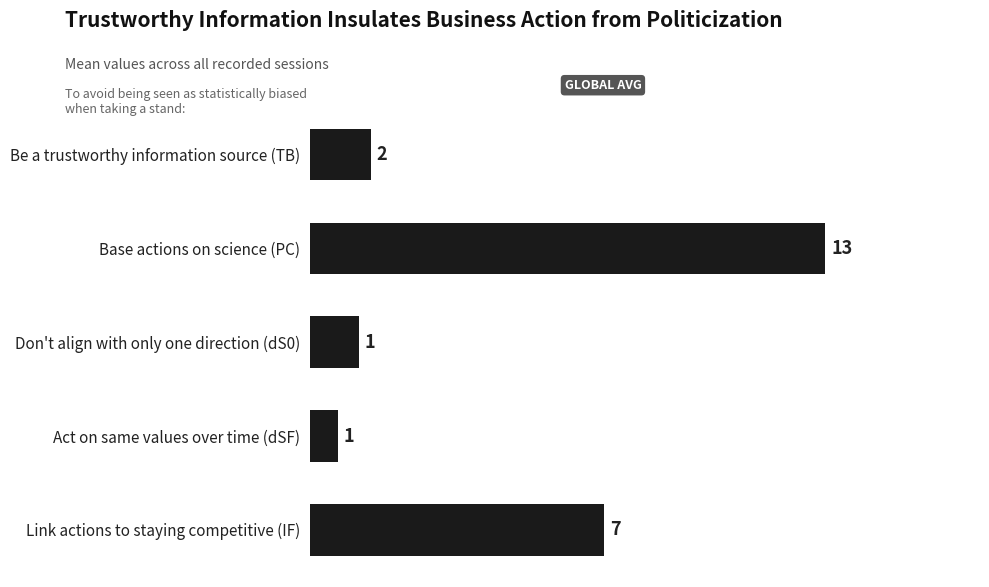

Does the chart contain any negative values?

No